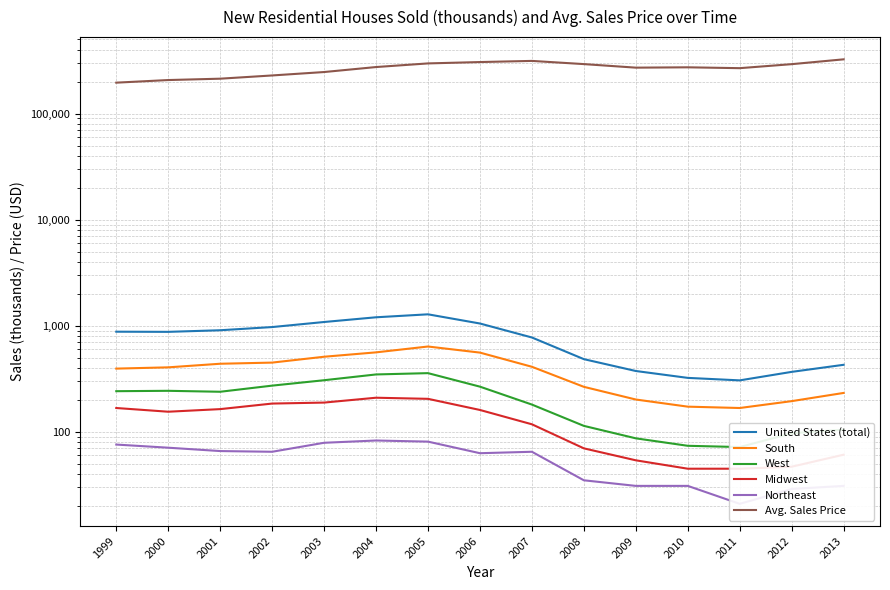

At which category does South reach its first local peak?

2005